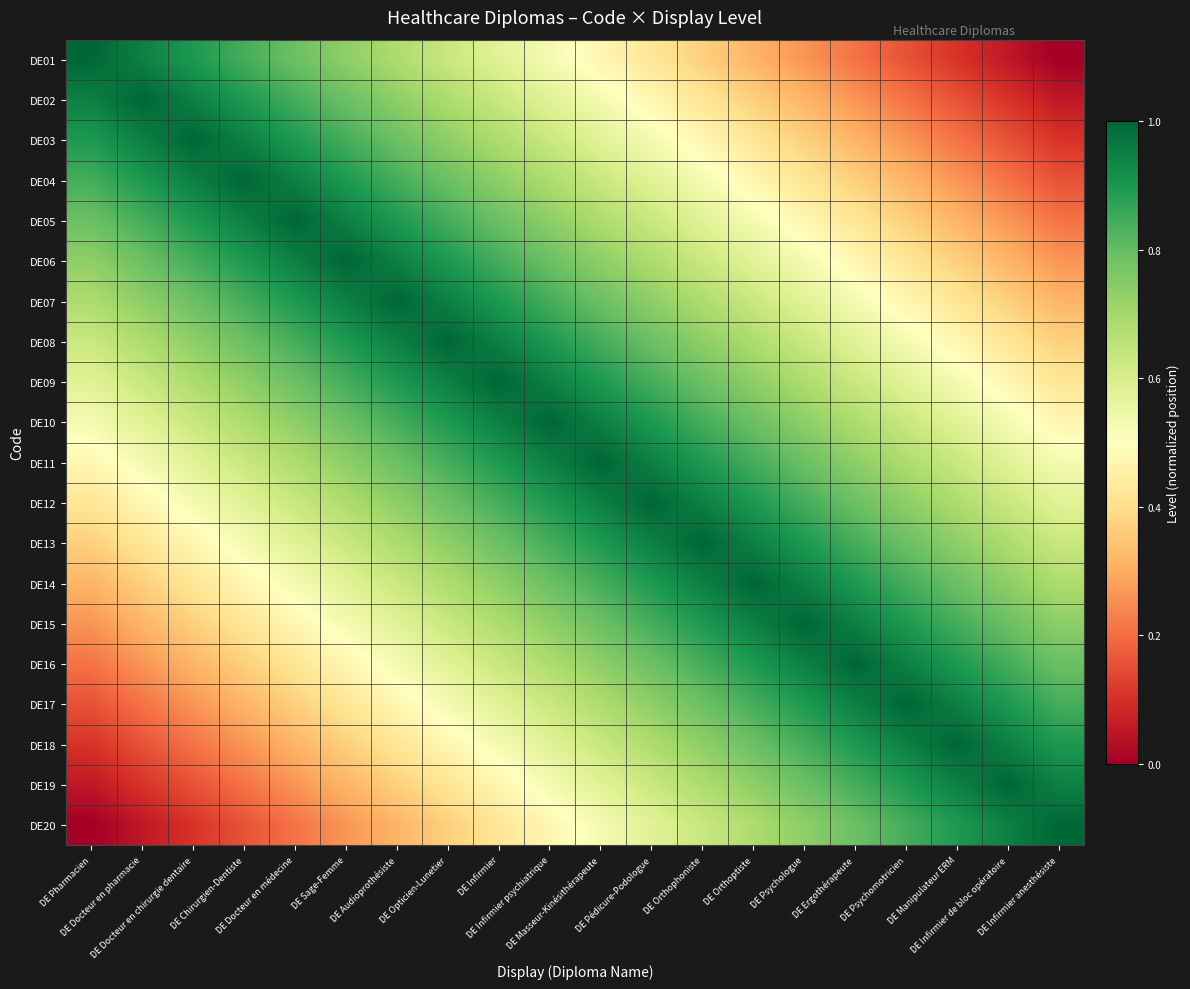

What is the total value across all series at DE Psychologue?

13.7